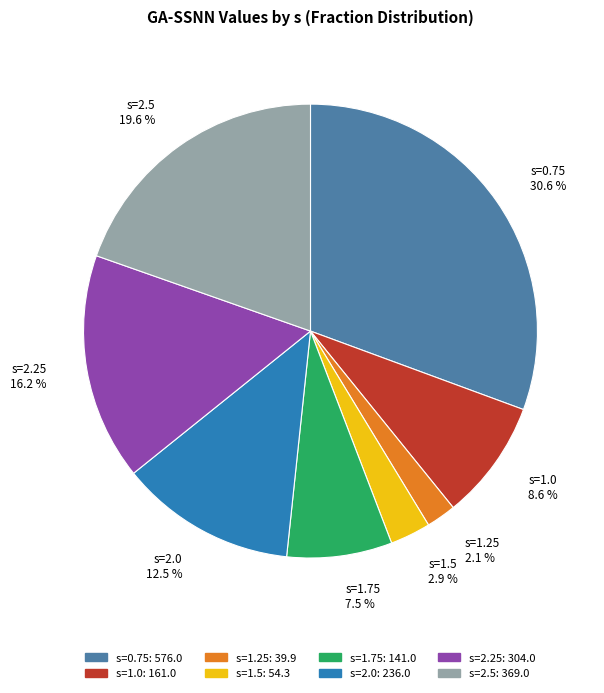

Combined, do s=1.75 and s=0.75 account for over 50%?

No